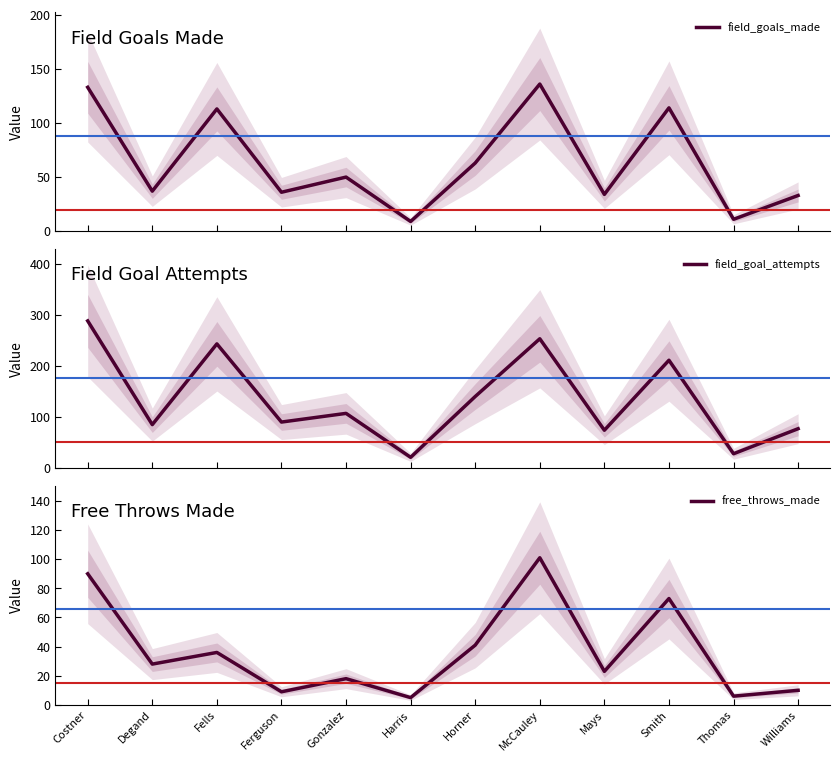

Count the number of categories in the chart.

12